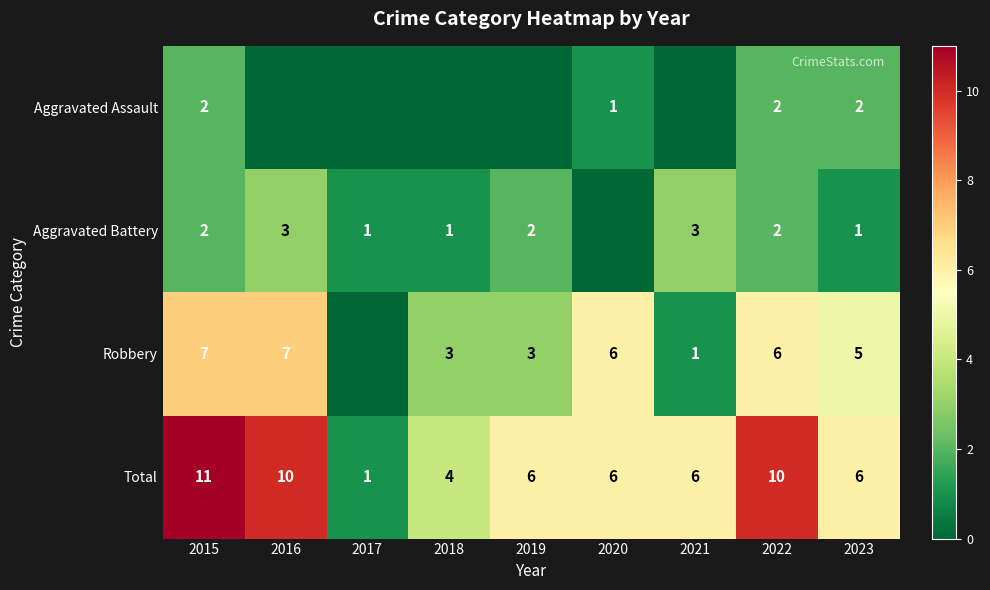

What is the sum of the Total values at 2018 and 2017?

5